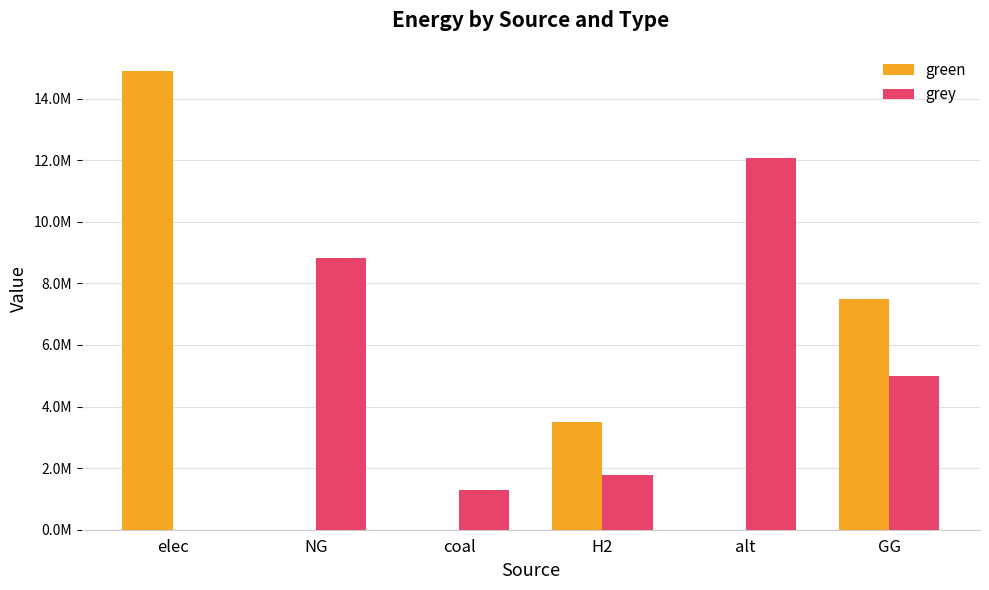

What position from the right is GG?

1